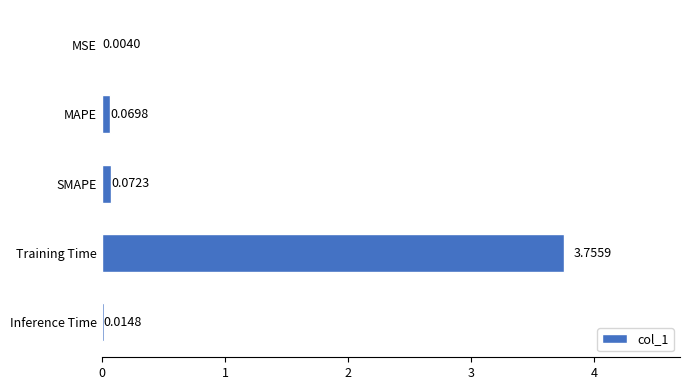

What is the sum of all values?

3.9